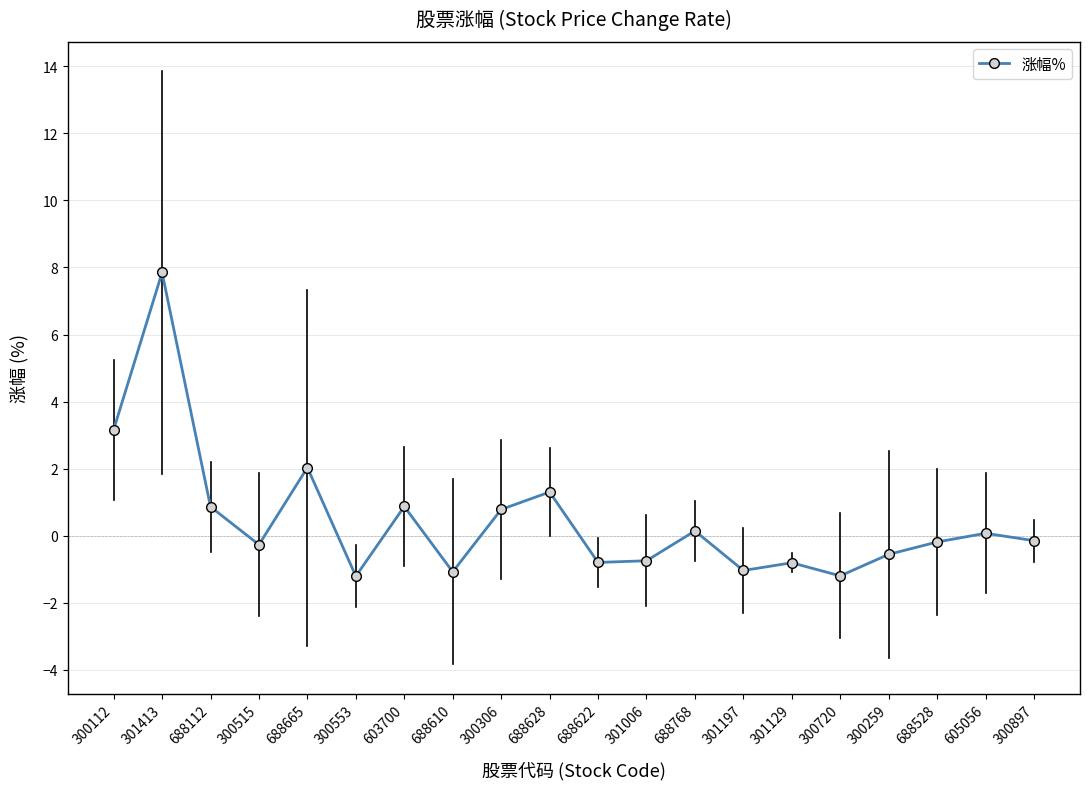

The chart shows a value of 0.1 at 688768. True or false?

True